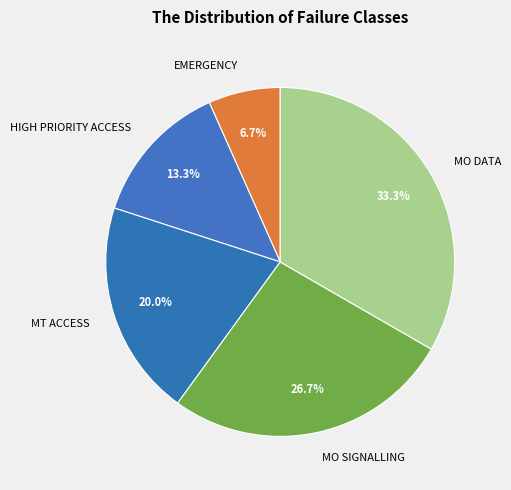

Which category has the smallest portion of the pie?

EMERGENCY